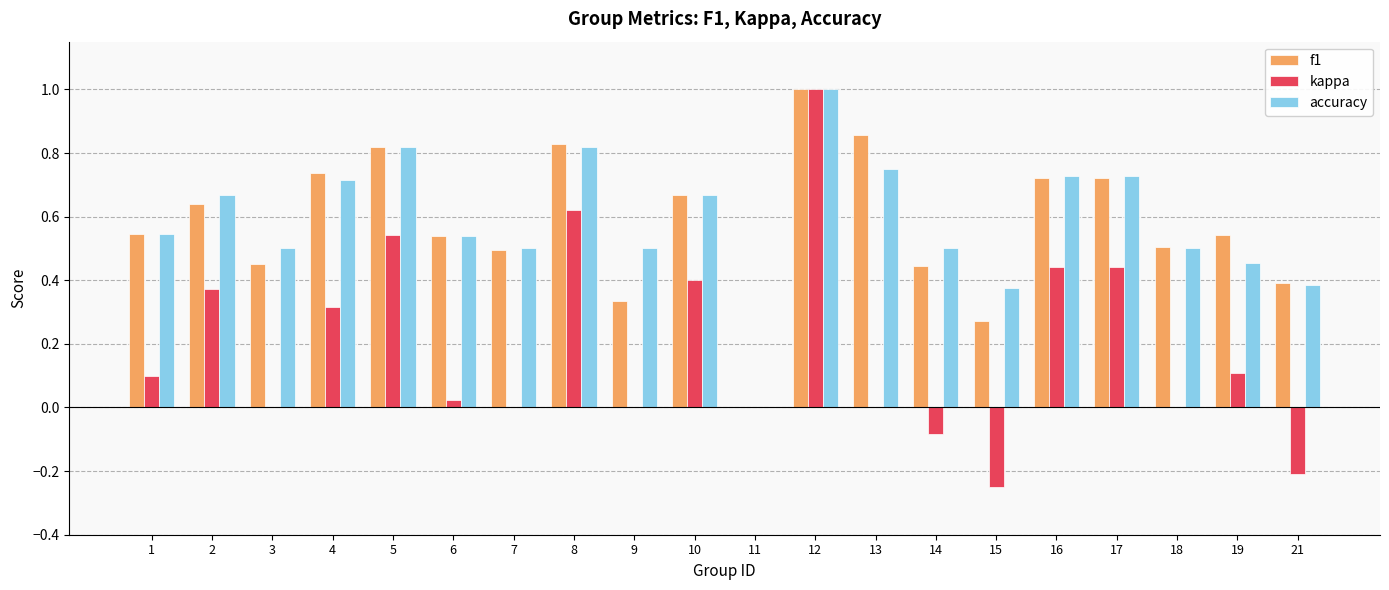

What is the total value across all series at 18?

1.0